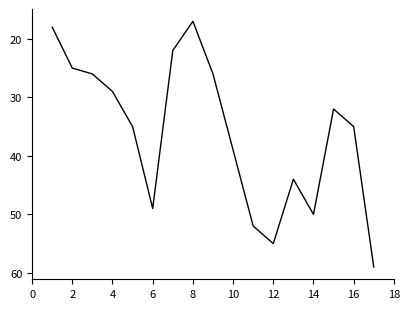

Reading left to right, what are all the values shown in this chart?

18	25	26	29	35	49	22	17	26	39	52	55	44	50	32	35	59